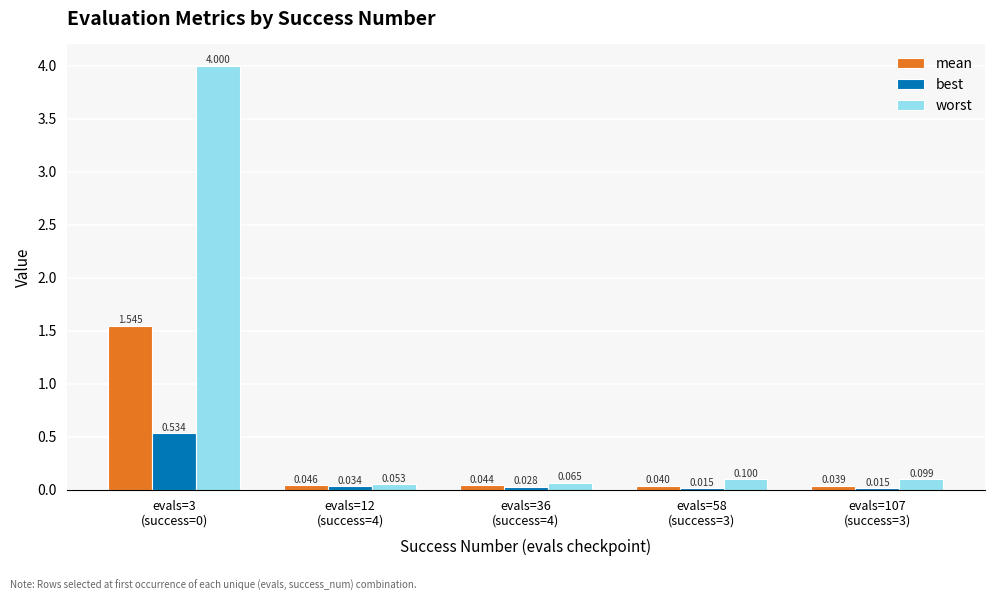

Rank the series by their average value, from lowest to highest.

best, mean, worst